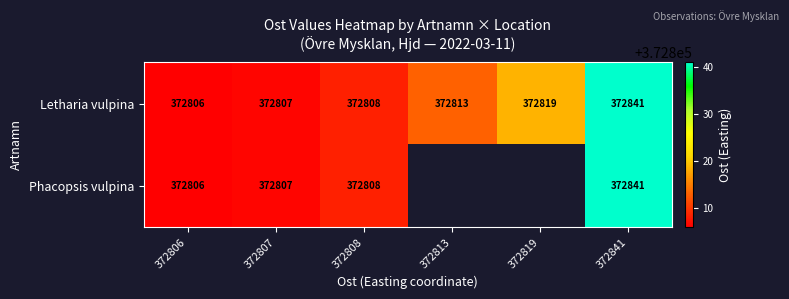

Count the number of categories in the chart.

6